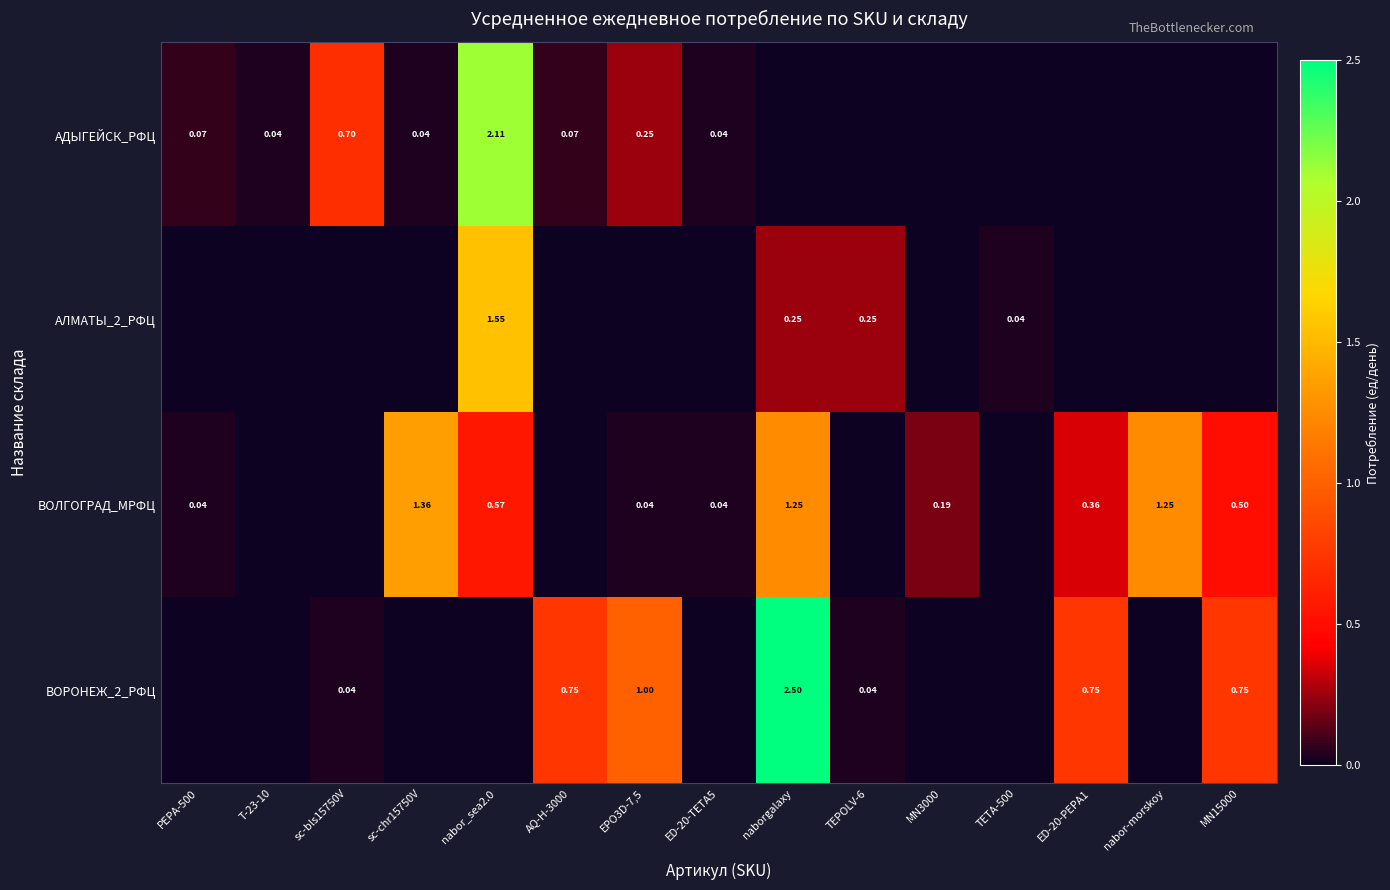

The value of АДЫГЕЙСК_РФЦ at MN3000 is 0.0. True or false?

True